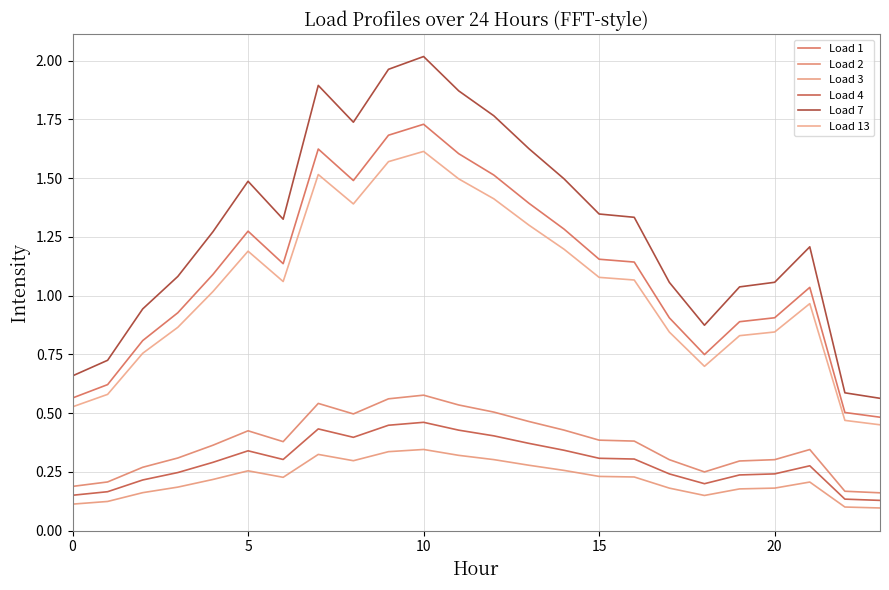

Is this an area chart (filled region under the line)?

No